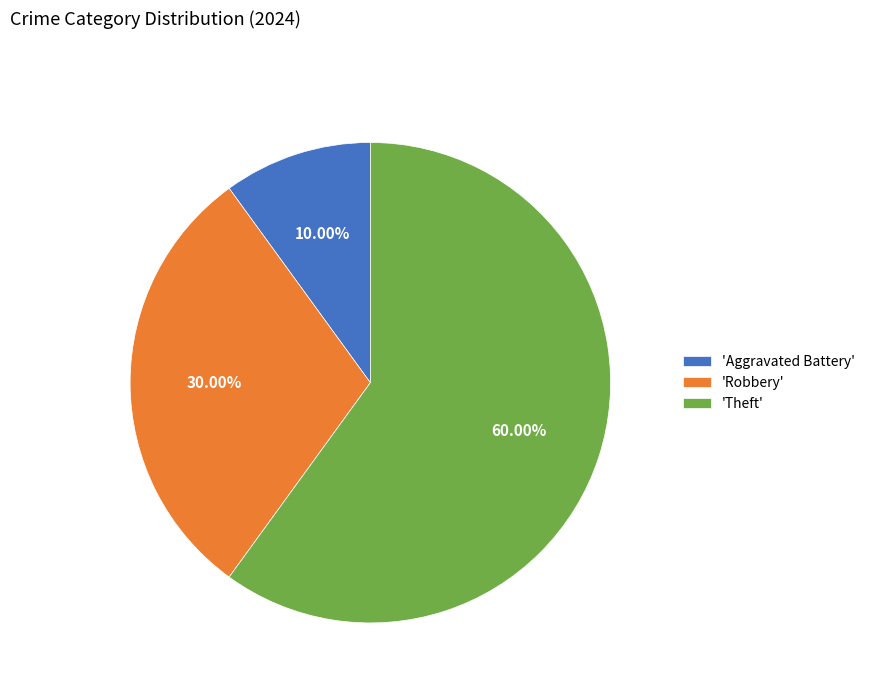

Does 'Theft' represent more than half of the total?

Yes